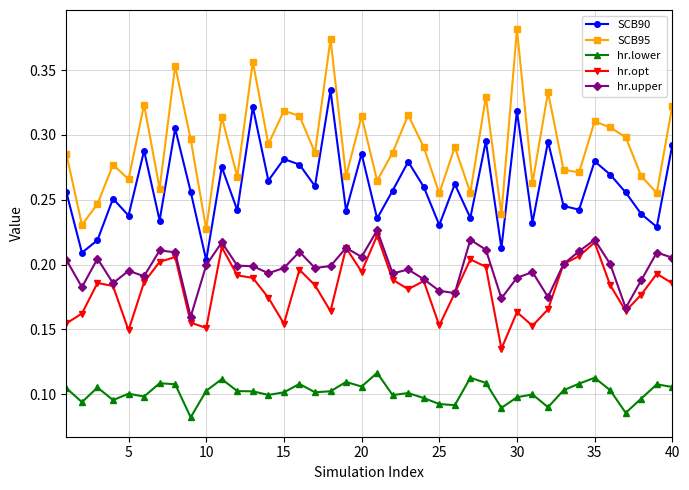

Which series has the largest total across all categories?

SCB95